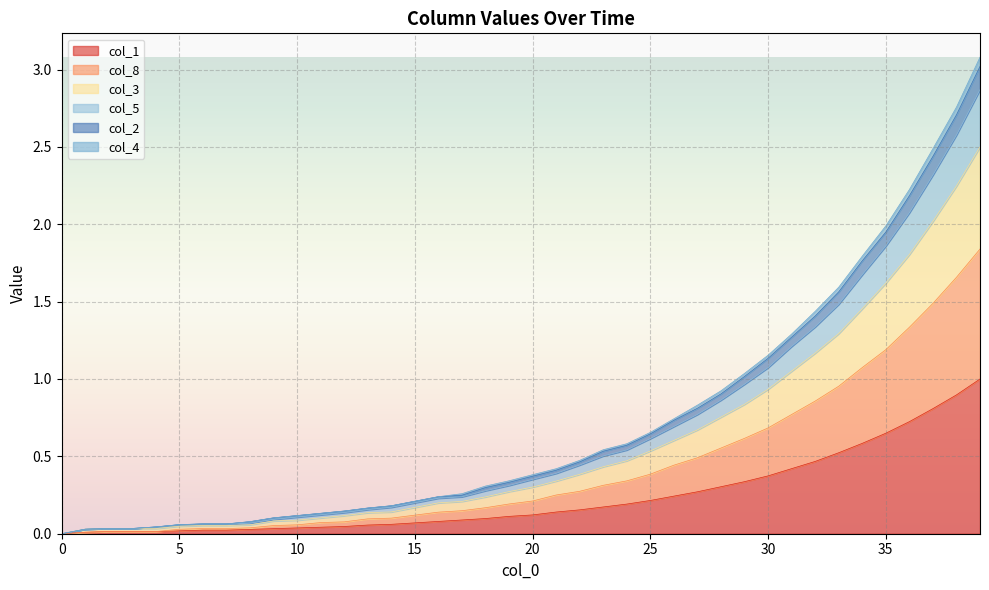

What is the value of the col_4 point at the 12th from the left?

0.1